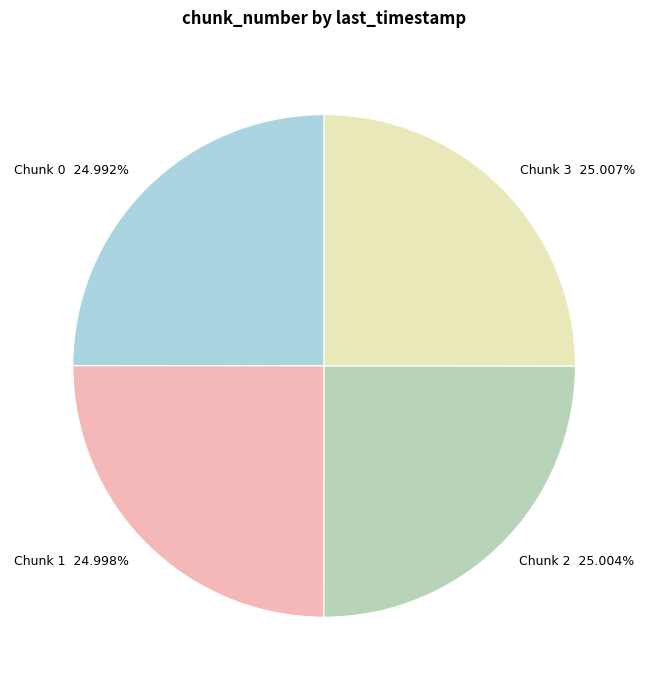

Is there a majority slice in this chart?

No